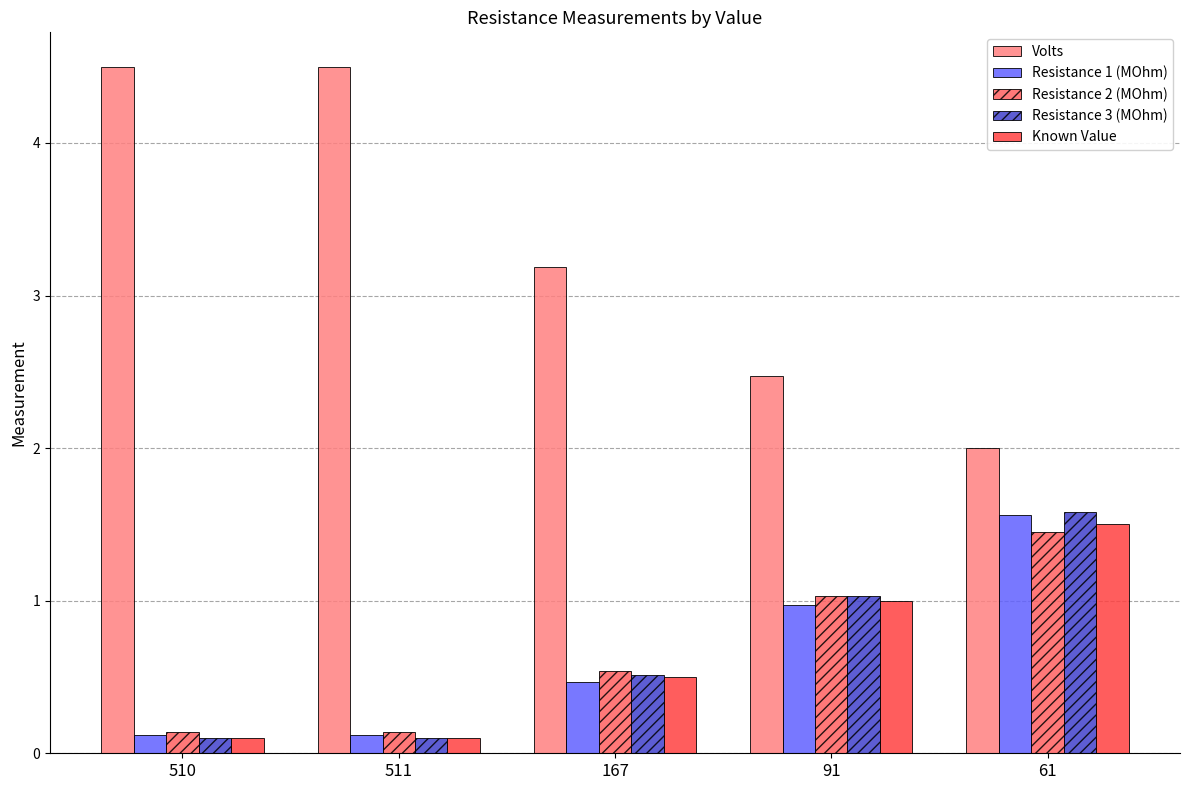

What is the total value across all series at 511?

5.0